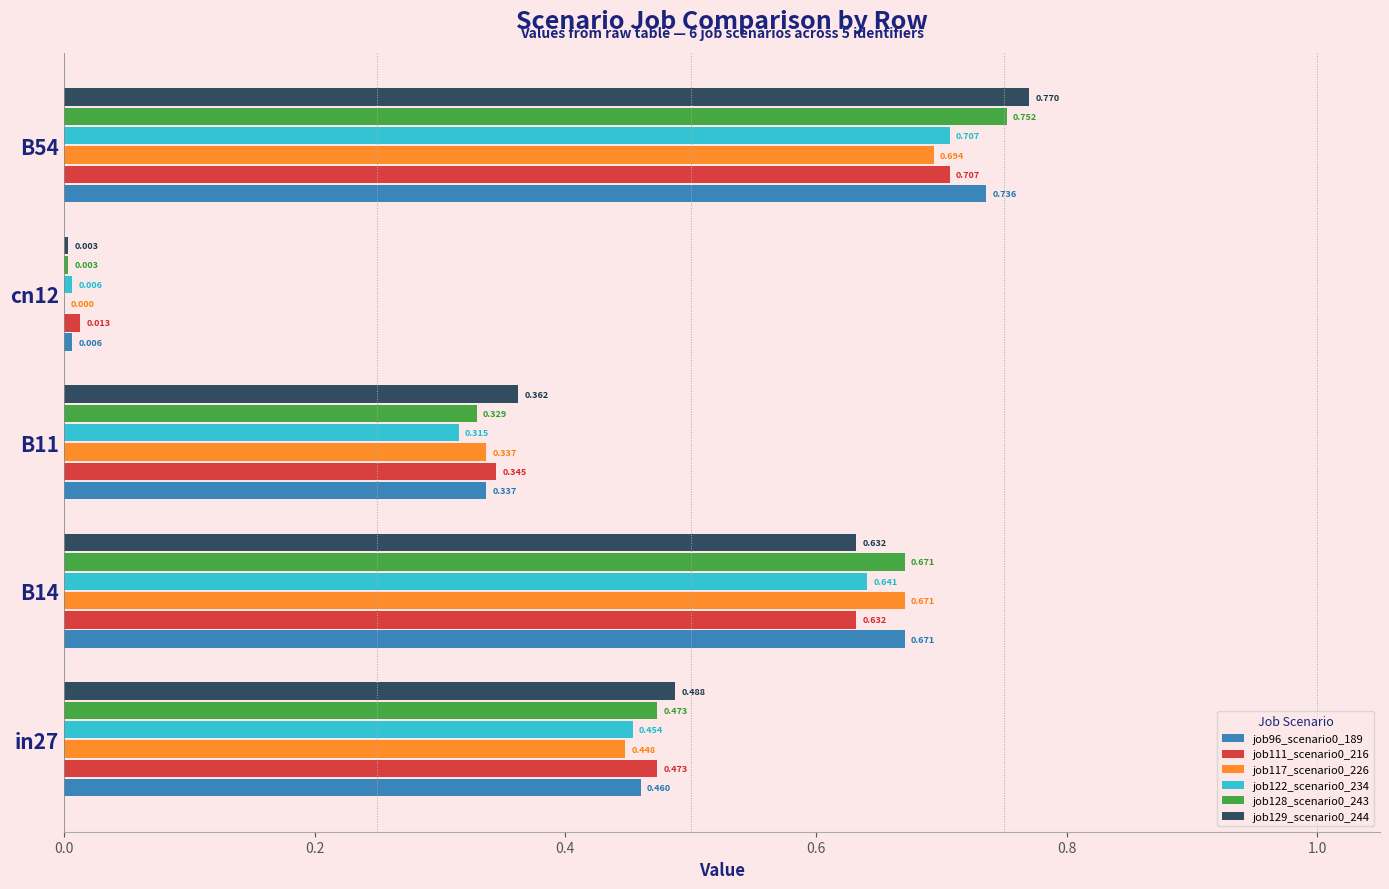

Is the value of job117_scenario0_226 at cn12 greater than the value of job128_scenario0_243 at B14?

No